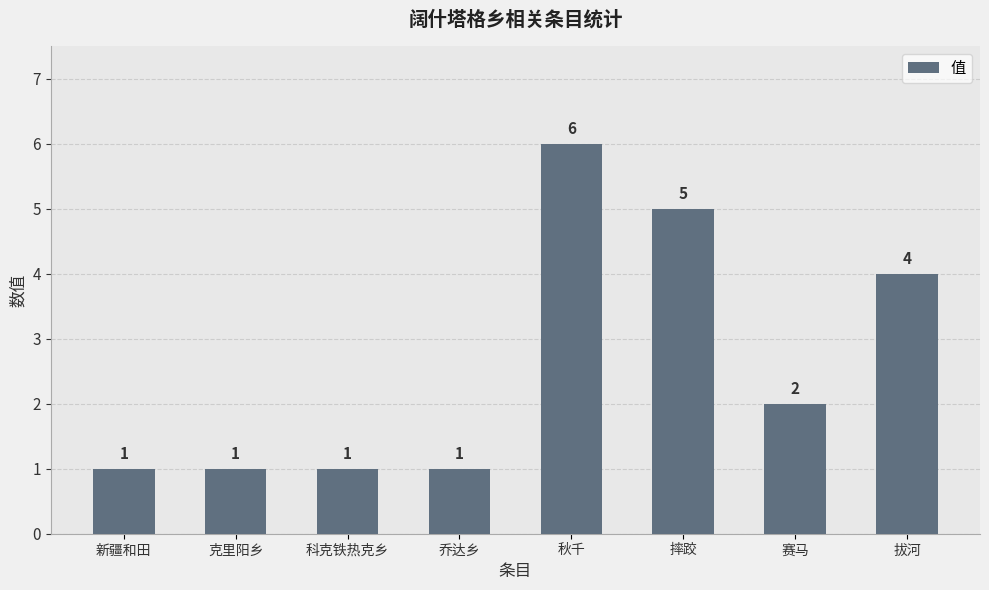

Are the bars grouped side by side (vs. stacked)?

No